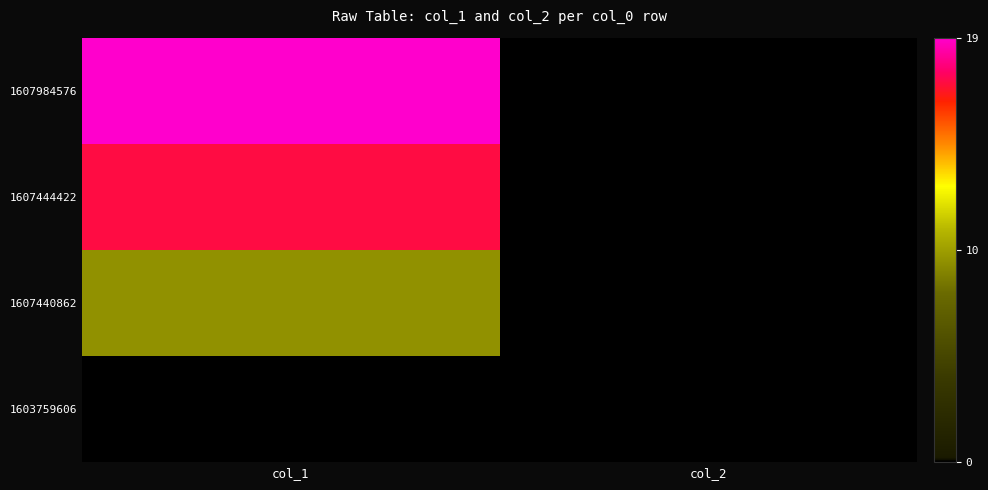

Reading right to left, transcribe all the data shown in this chart.

1603759606: col_2=0	col_1=0
1607440862: col_2=0	col_1=9
1607444422: col_2=0	col_1=17
1607984576: col_2=0	col_1=19